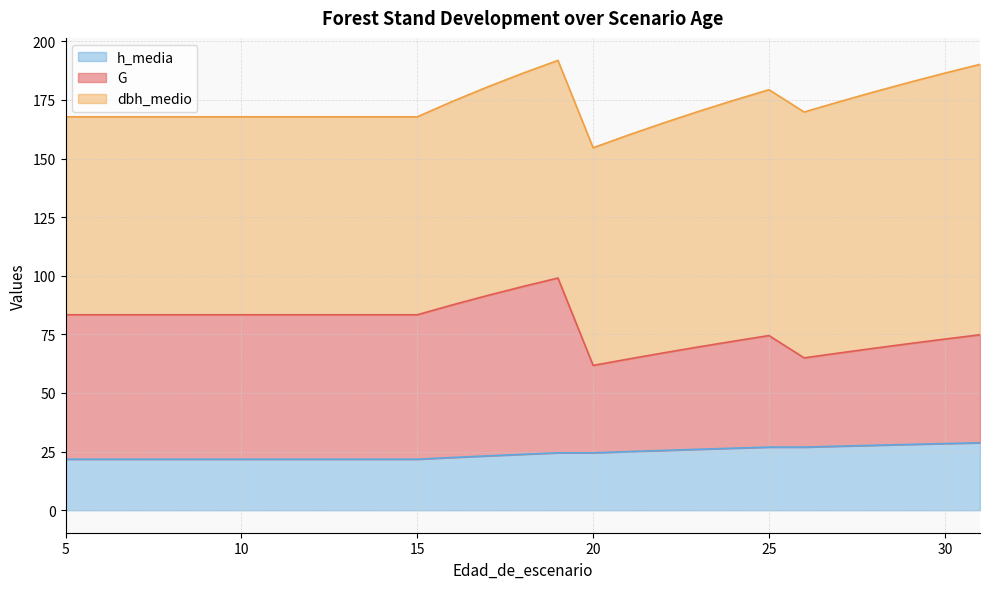

What is the lowest value of the h_media series?

21.8